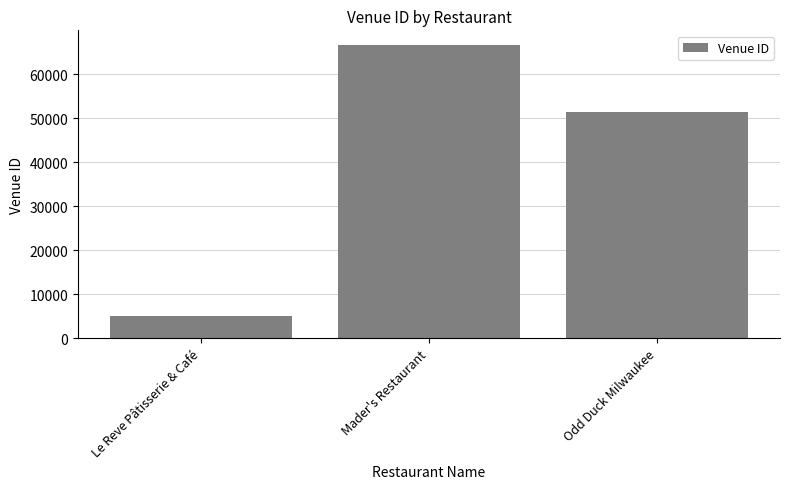

What is the greatest value displayed?

66601